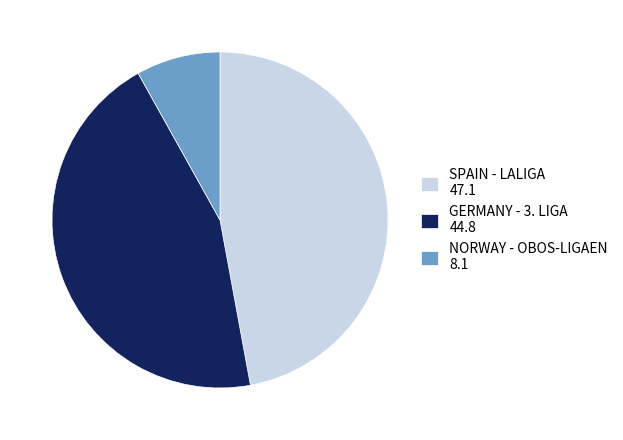

The GERMANY - 3. LIGA 44.8 slice represents 45% of the pie. True or false?

True